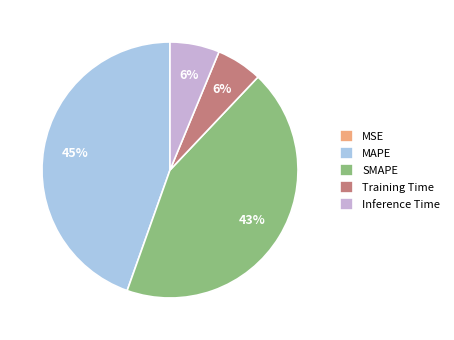

To the nearest percent, what is the average slice percentage?

20%